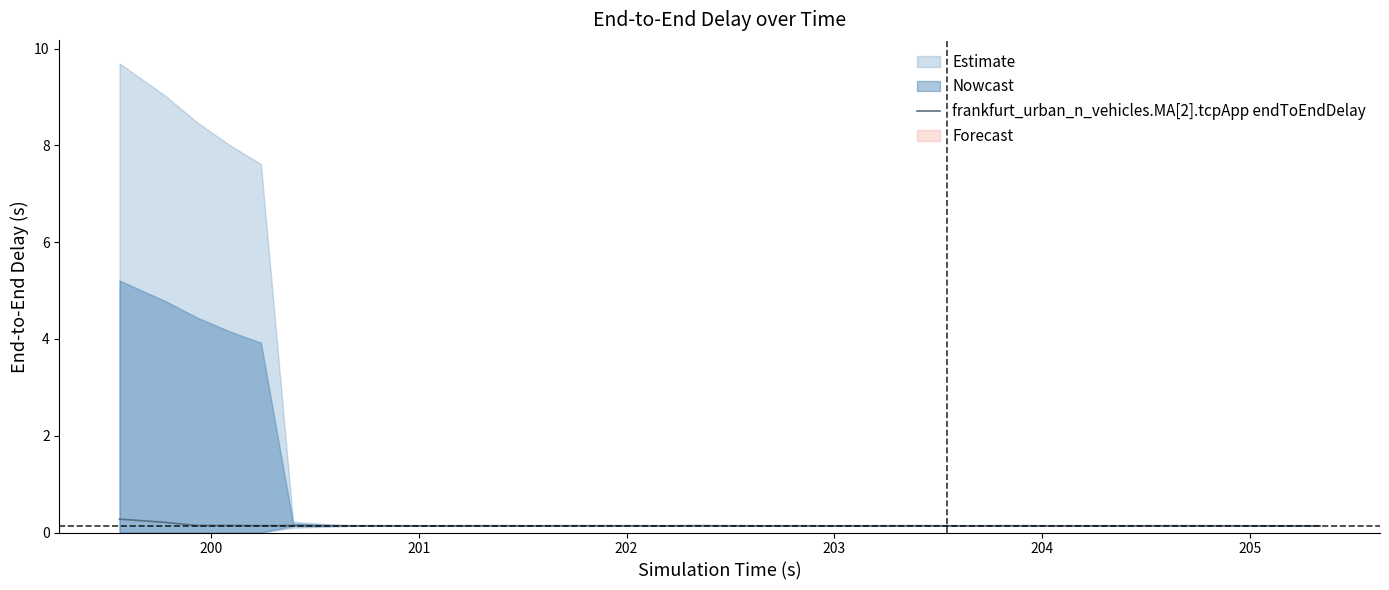

Does the chart have visible grid lines?

No